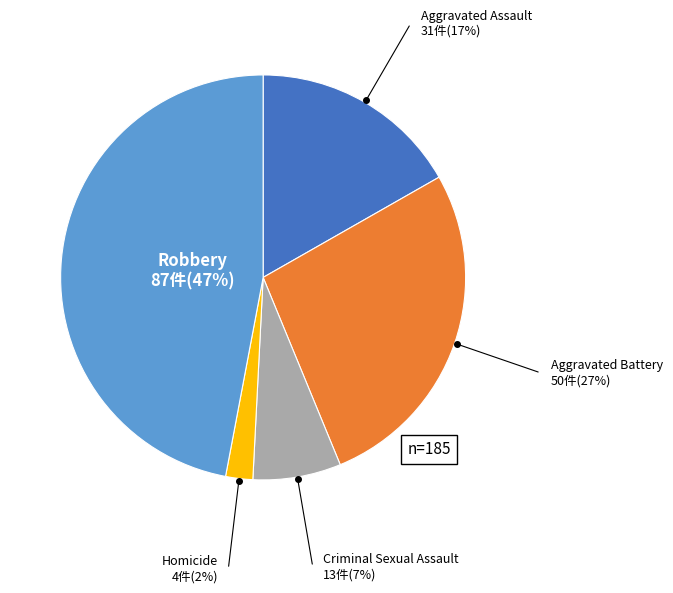

True or false: Aggravated Battery accounts for 27% of the total.

True